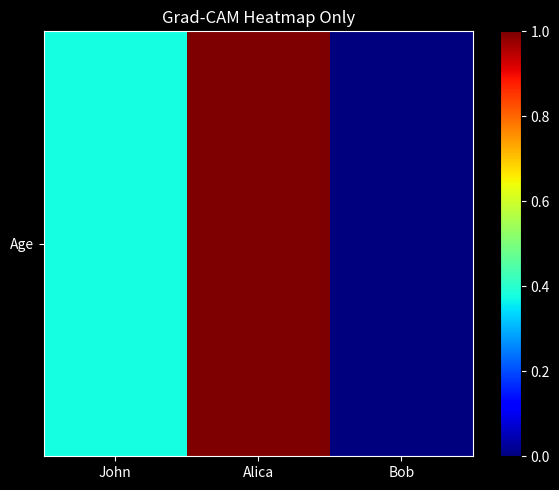

What is the difference between the maximum and second lowest values?

0.6